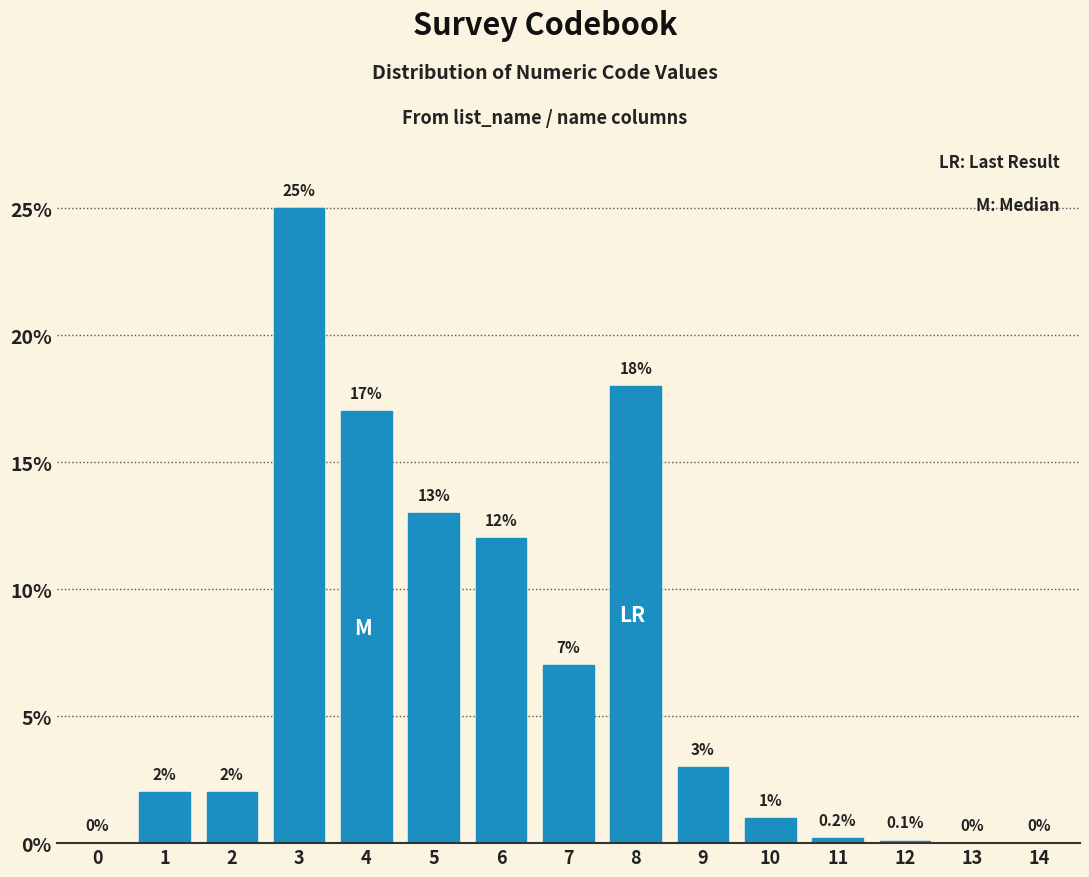

Reading left to right, transcribe all the data shown in this chart.

0=0.0	1=2.0	2=2.0	3=25.0	4=17.0	5=13.0	6=12.0	7=7.0	8=18.0	9=3.0	10=1.0	11=0.2	12=0.1	13=0.0	14=0.0